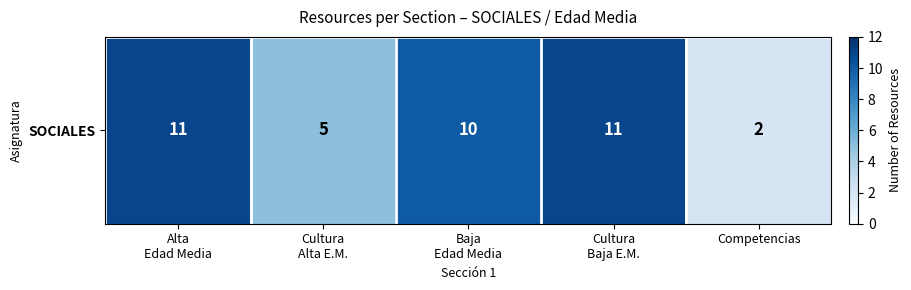

What is the difference between the second highest and minimum values?

9